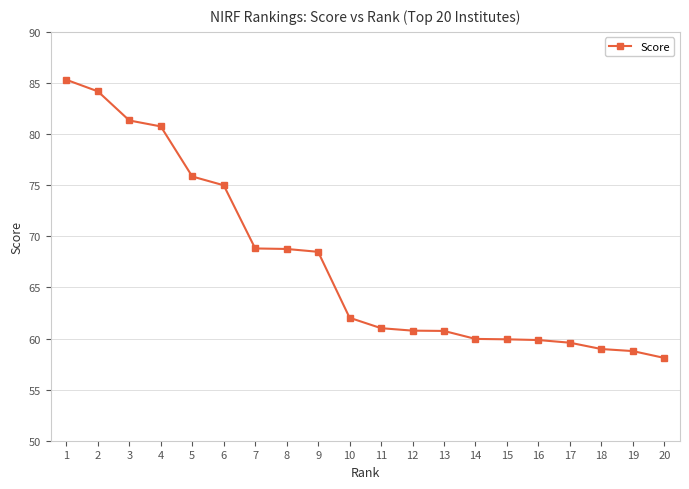

Where does the data first go above 62?

1